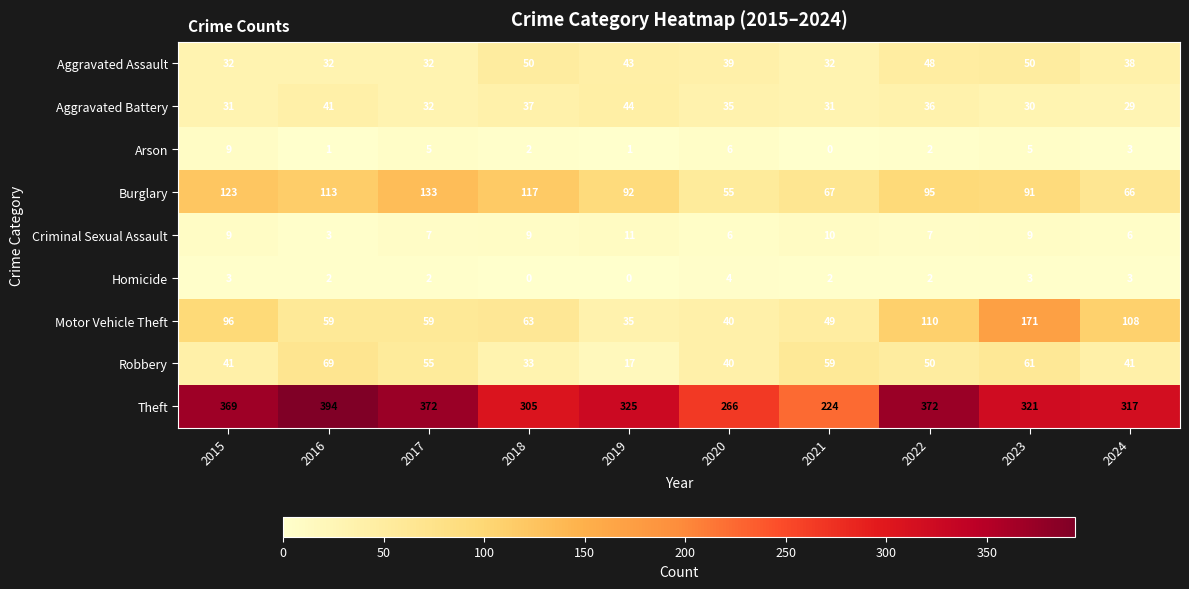

What is the approximate value of Burglary at 2018, to the nearest 5?

115